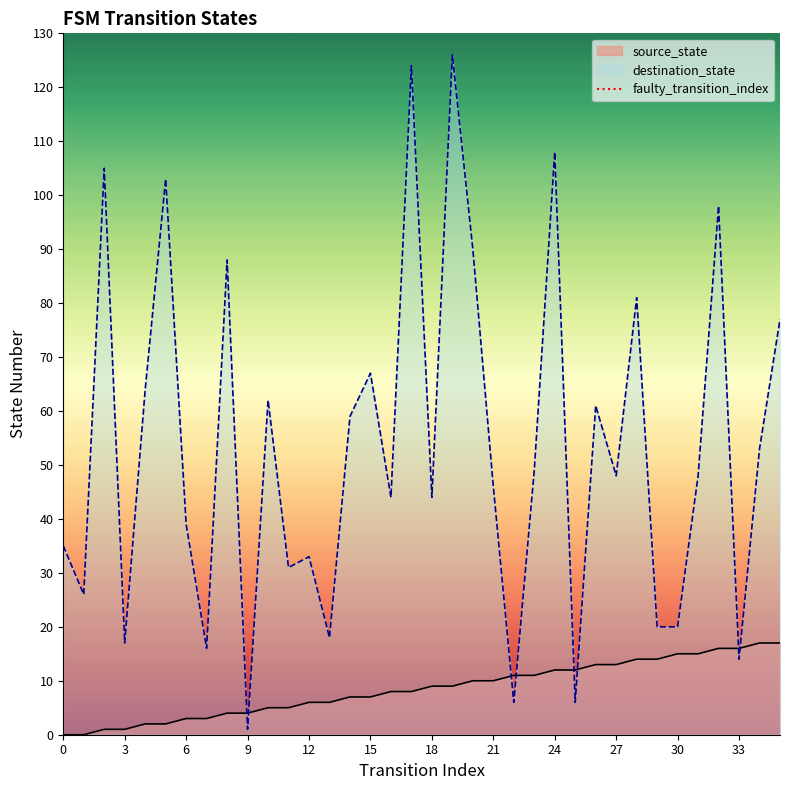

What is the maximum value for source_state?

17